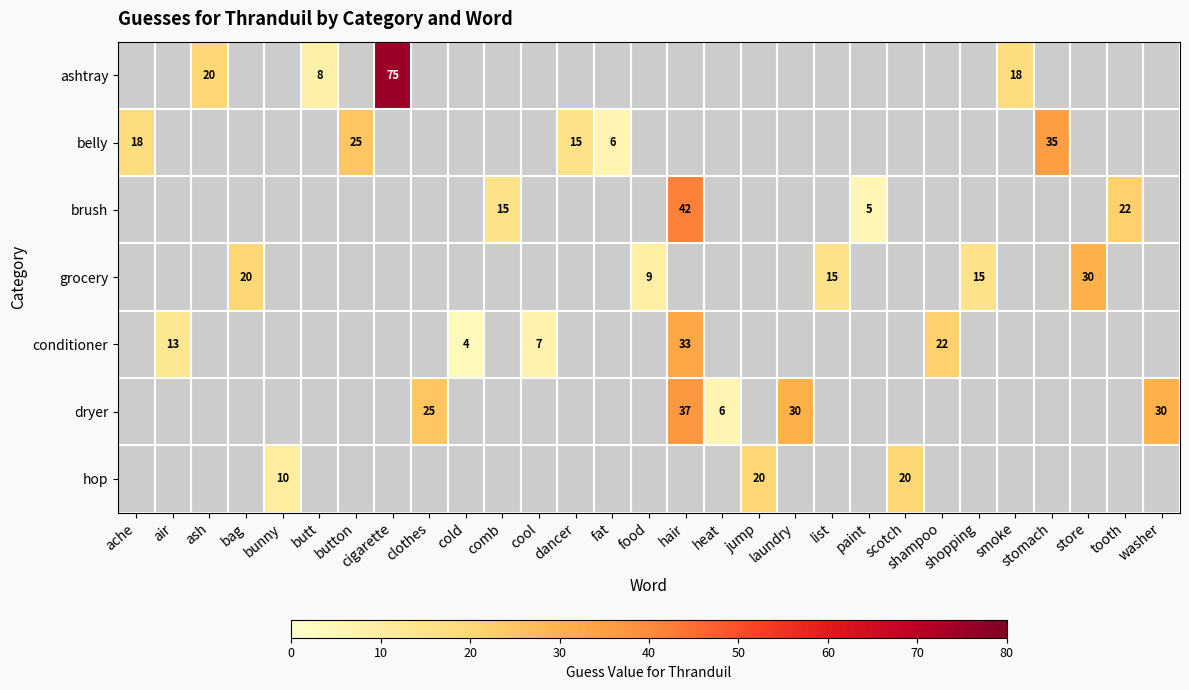

At which category does the chart reach its minimum across all series?

cold